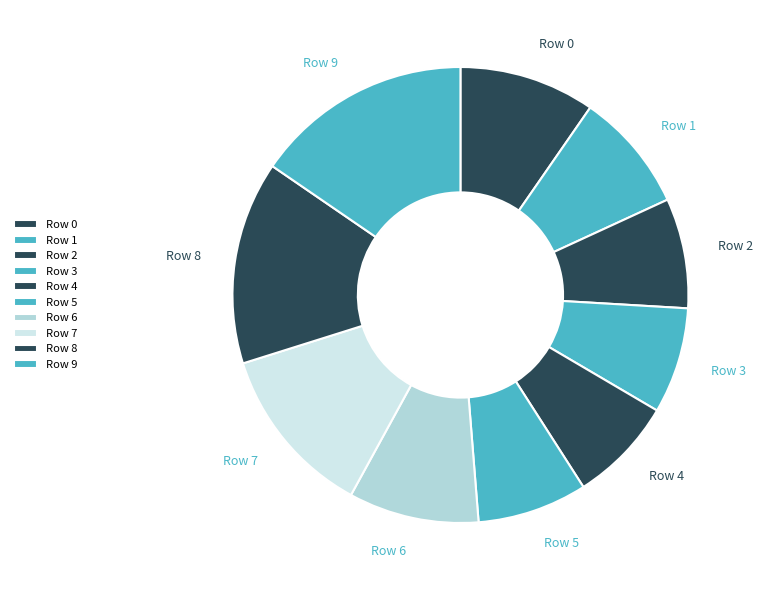

Do Row 7 and Row 3 together represent more than half of the pie?

No